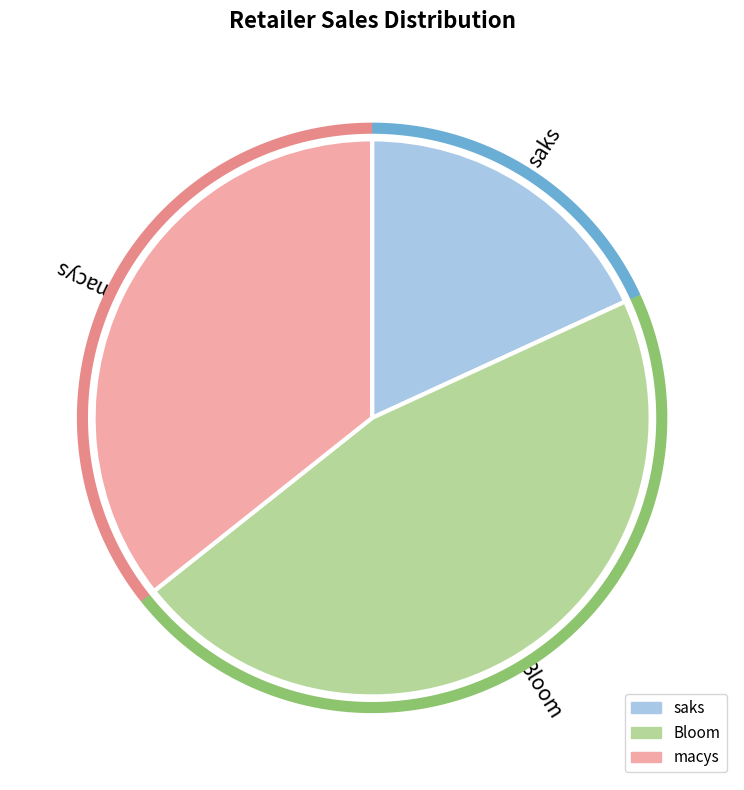

Approximately how many times larger is the value at saks compared to macys?

0.5